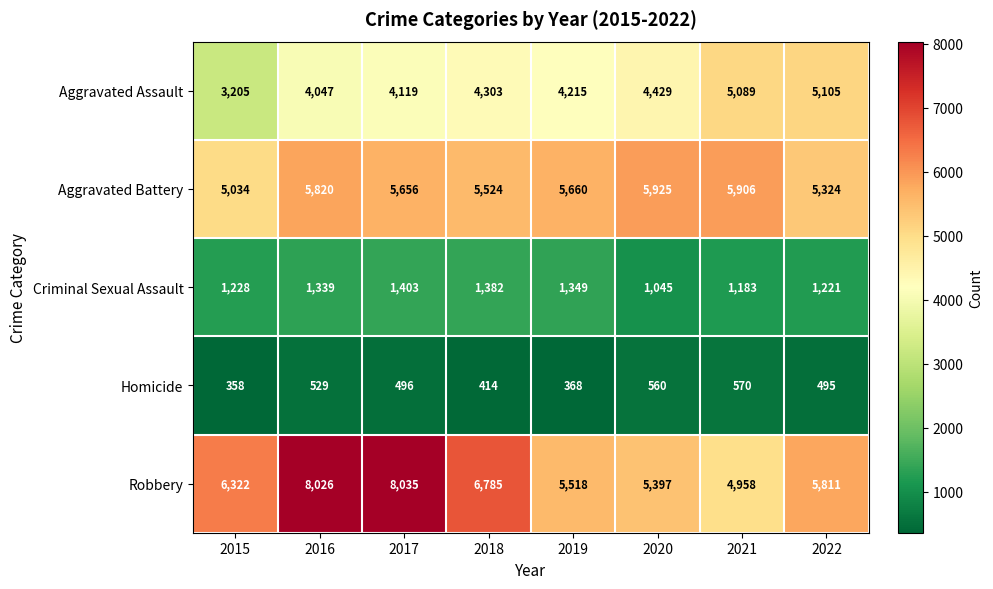

Which series has the largest range (max minus min)?

Robbery